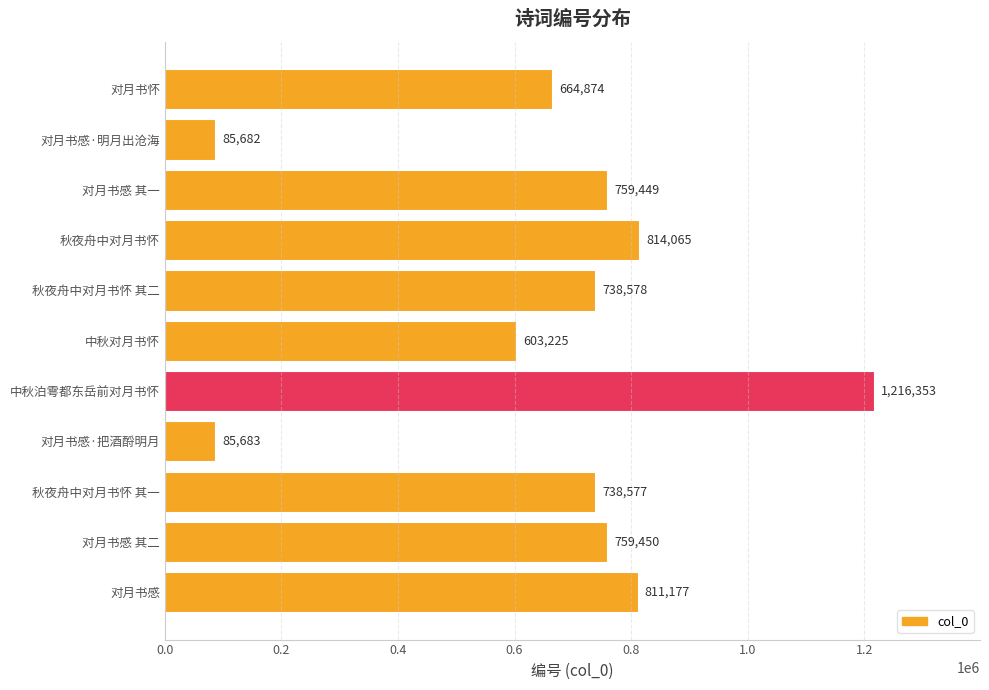

The value at 对月书怀 is 954677. True or false?

False